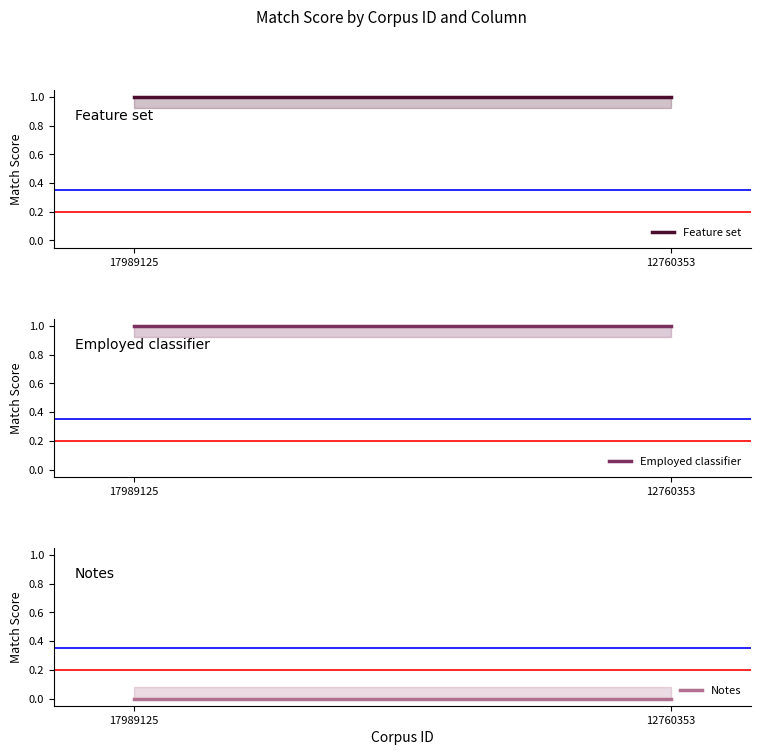

At which category is the sum across all series the highest?

17989125